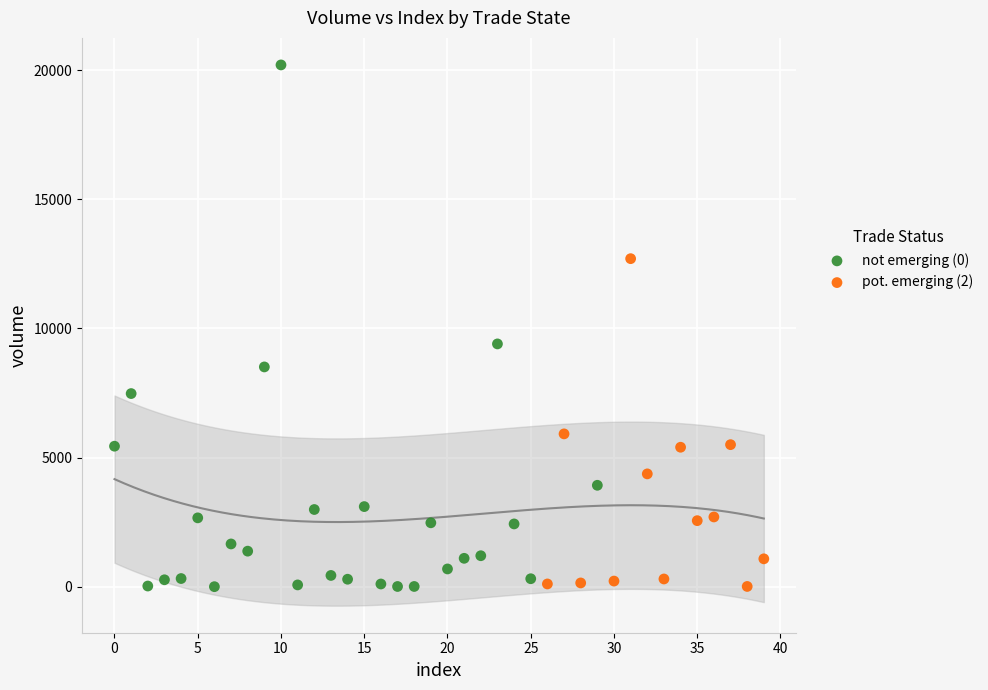

Which series contains the highest Y value?

not emerging (0)